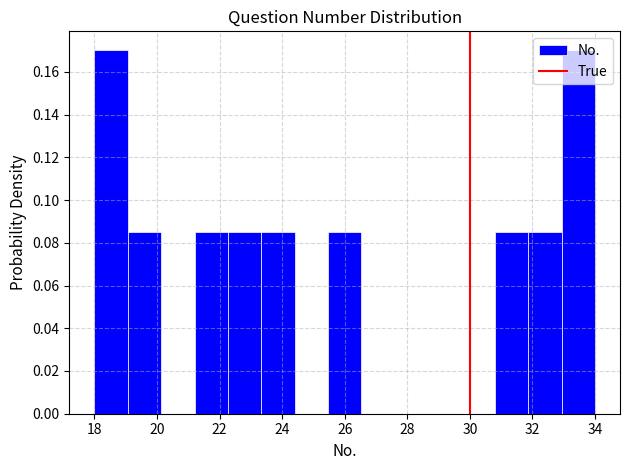

Reading left to right, list every bar in this chart as the range it spans on the x-axis followed by its height. Neither the bar edges nor the heights are printed on the chart, so give them approximately, as read against the axes.

18.0 to 19.0: 0.170
19.0 to 20.2: 0.086
20.2 to 21.2: 0
21.2 to 22.2: 0.086
22.2 to 23.4: 0.086
23.4 to 24.4: 0.086
24.4 to 25.4: 0
25.4 to 26.6: 0.086
26.6 to 27.6: 0
27.6 to 28.6: 0
28.6 to 29.8: 0
29.8 to 30.8: 0
30.8 to 31.8: 0.086
31.8 to 33.0: 0.086
33.0 to 34.0: 0.170